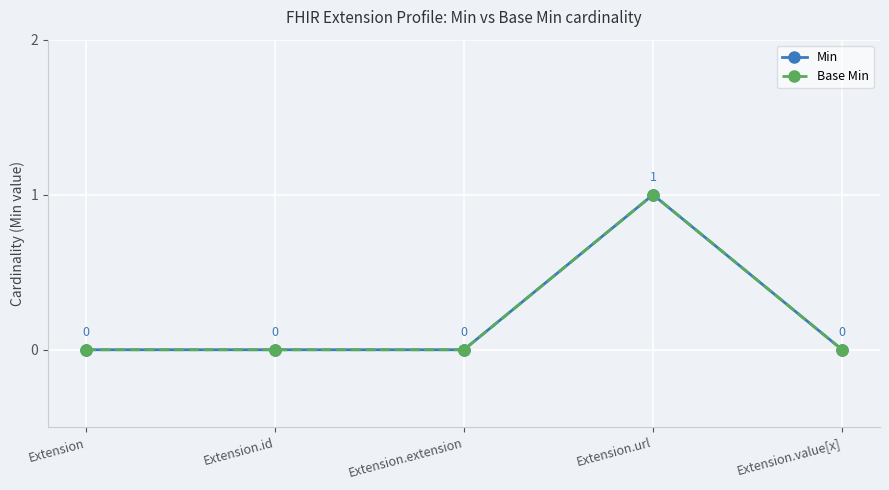

What are all the series names shown in the legend?

Min, Base Min